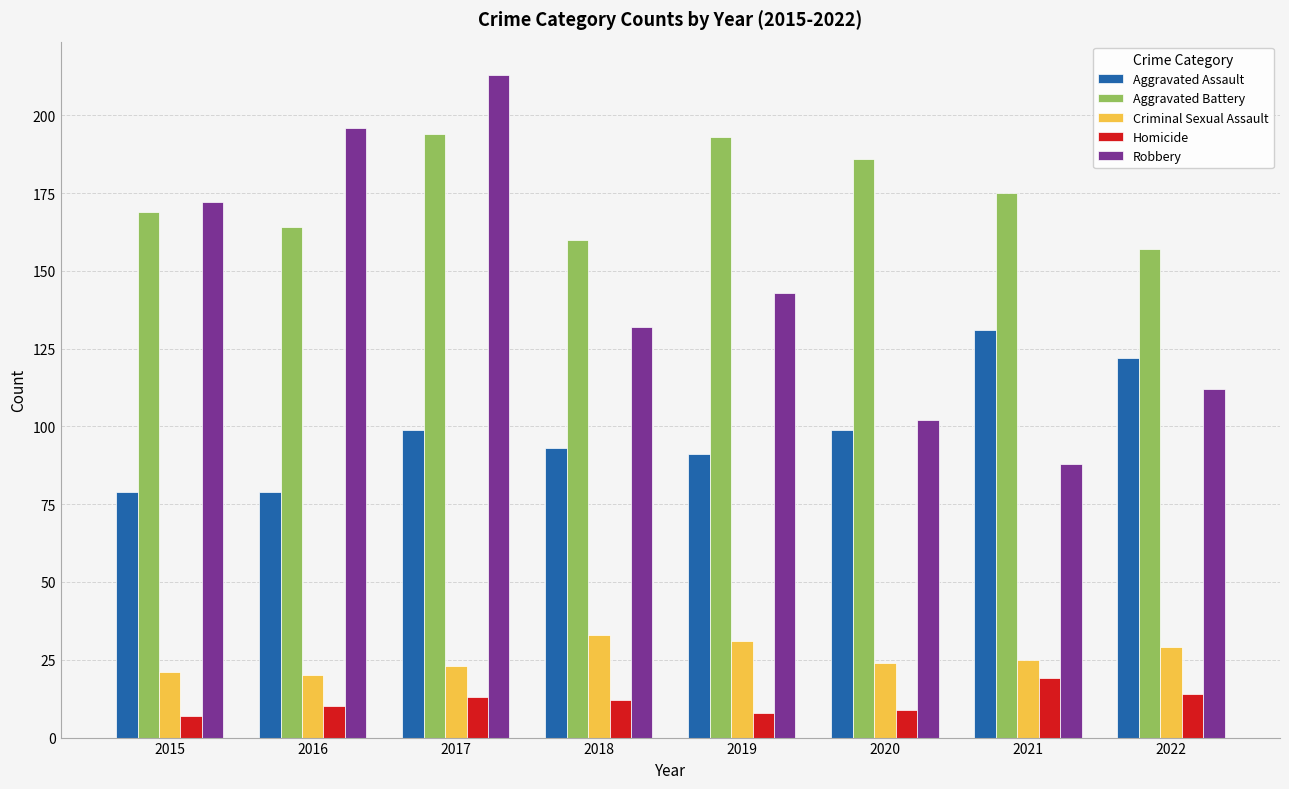

What are all the series names shown in the legend?

Aggravated Assault, Aggravated Battery, Criminal Sexual Assault, Homicide, Robbery